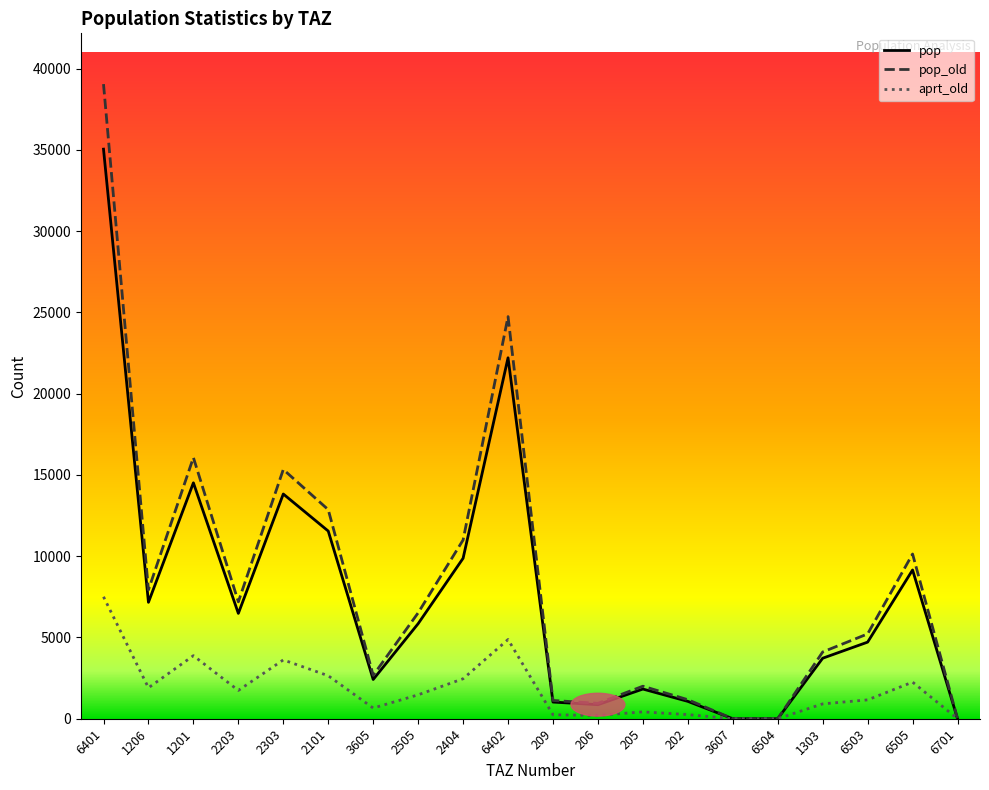

Where is the first local minimum for aprt_old?

1206